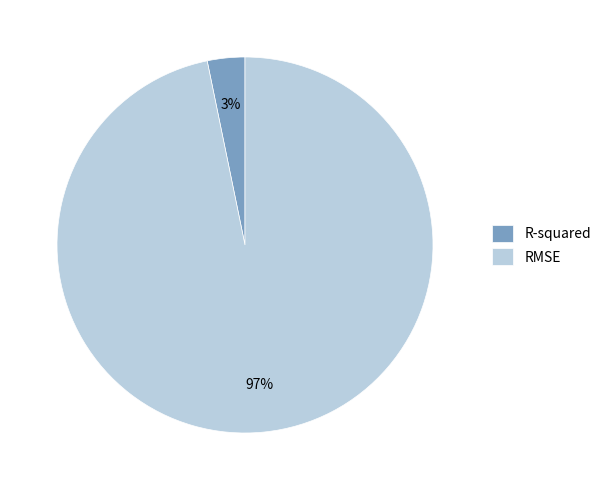

Does R-squared account for over 50% of the chart?

No